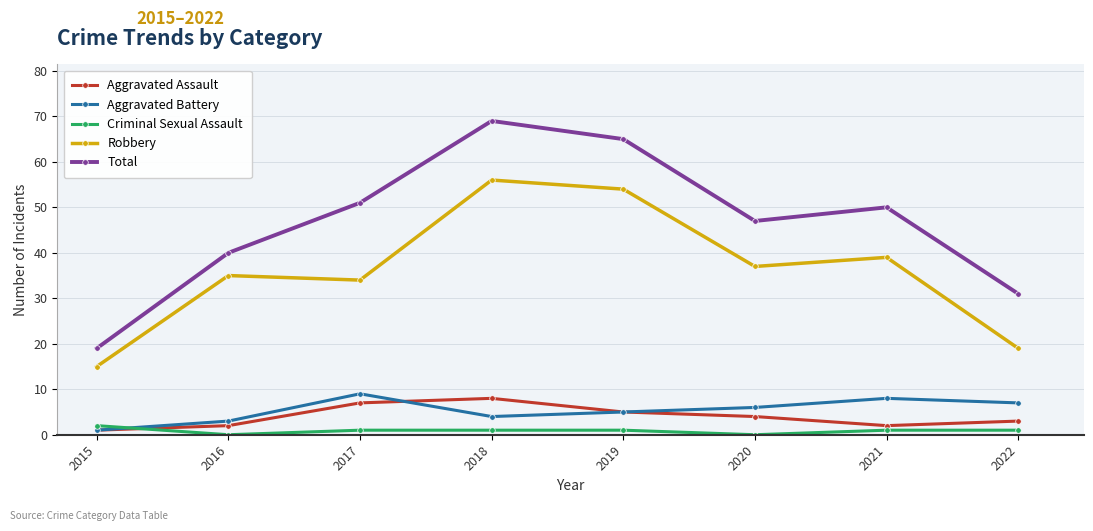

Count the number of categories in the chart.

8